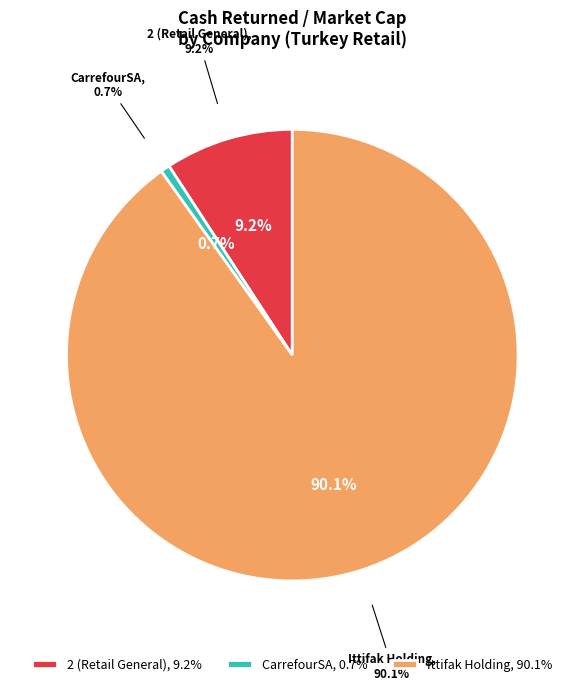

Count the number of slices in the pie.

3